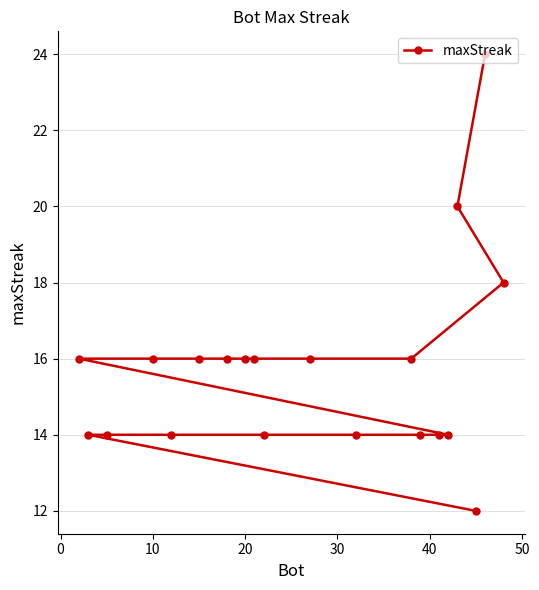

What is the sum of all values?

314